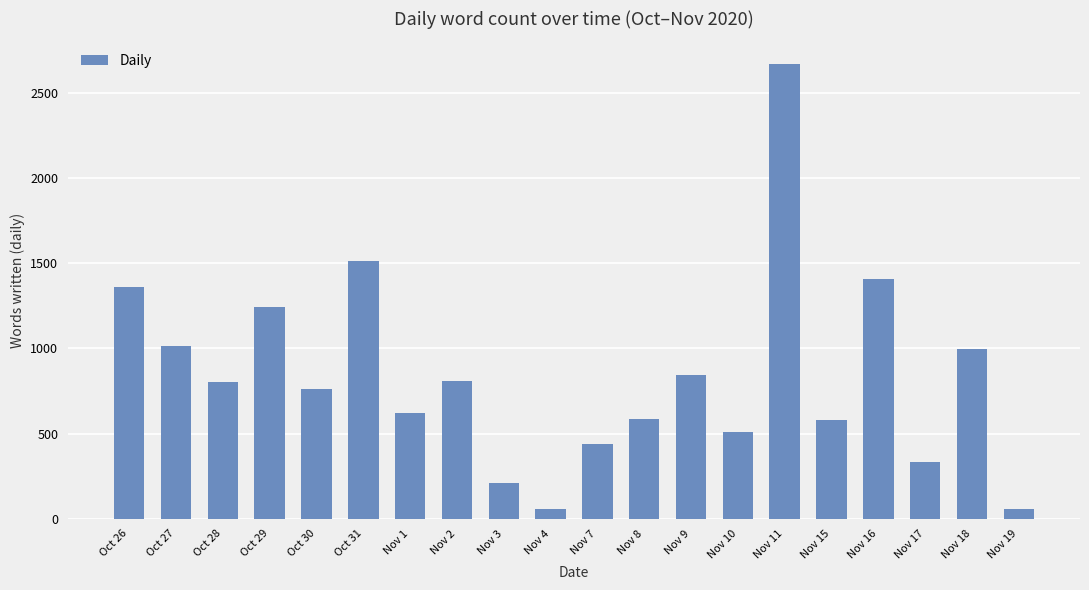

How many categories are shown in the chart?

20